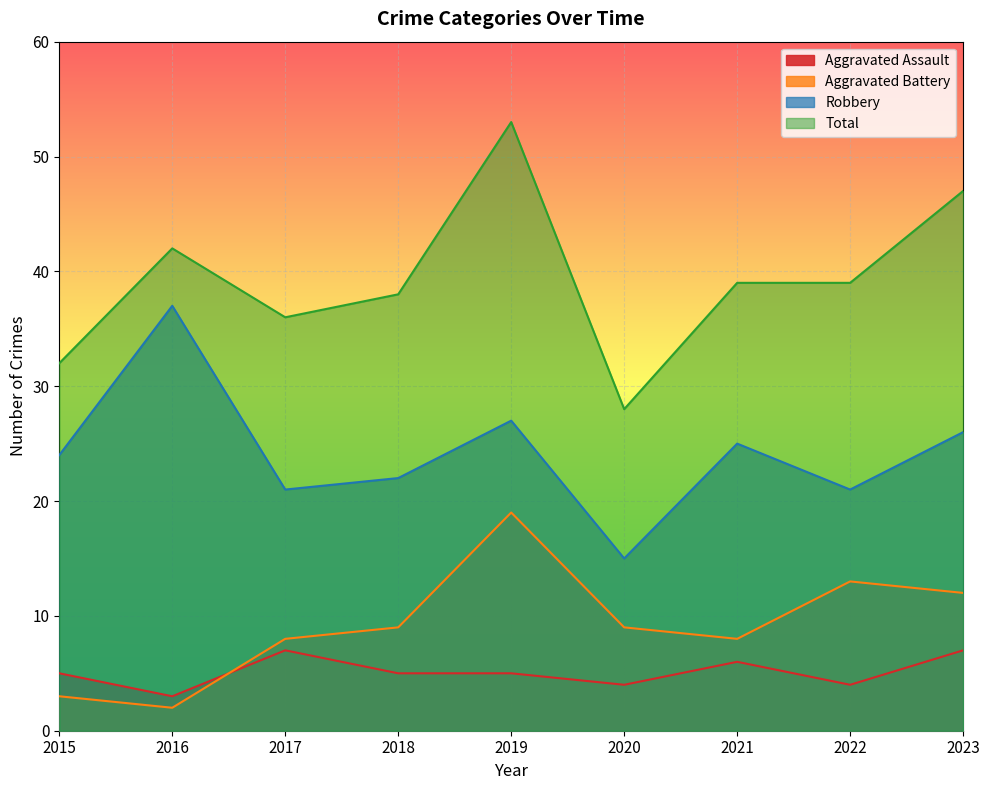

Which category has the lowest value in the Total series?

2020